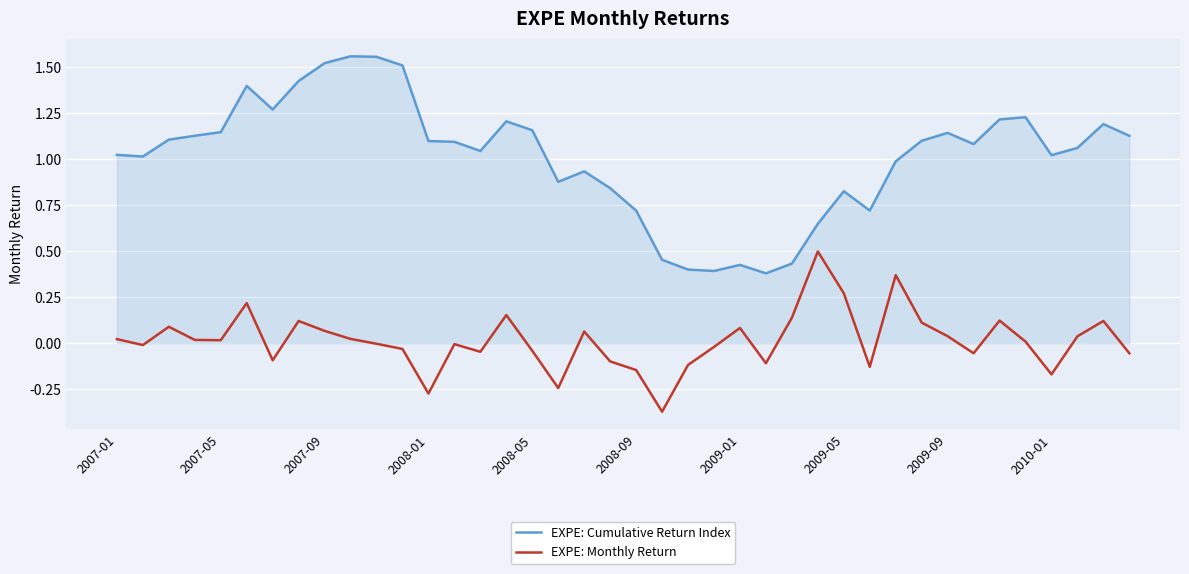

Which series has the largest range (max minus min)?

EXPE: Cumulative Return Index